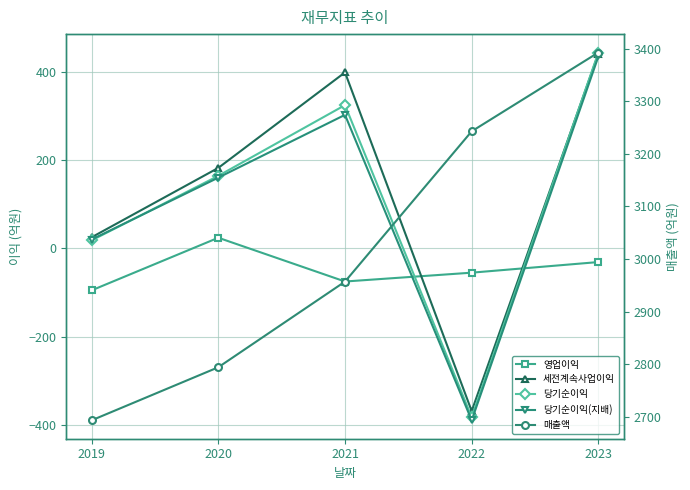

What is the value of the 당기순이익(지배) point at the 2nd from the left?

160